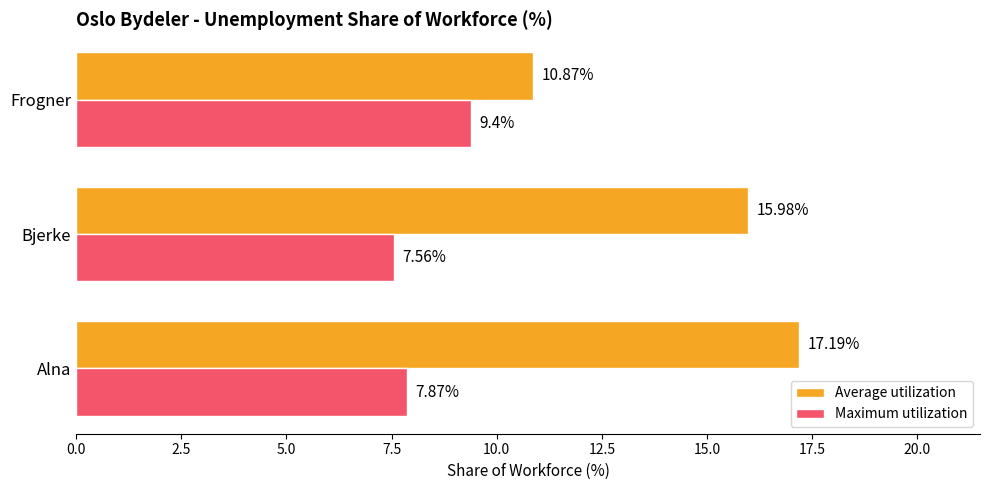

Rank the categories by Average utilization value from highest to lowest.

Alna, Bjerke, Frogner